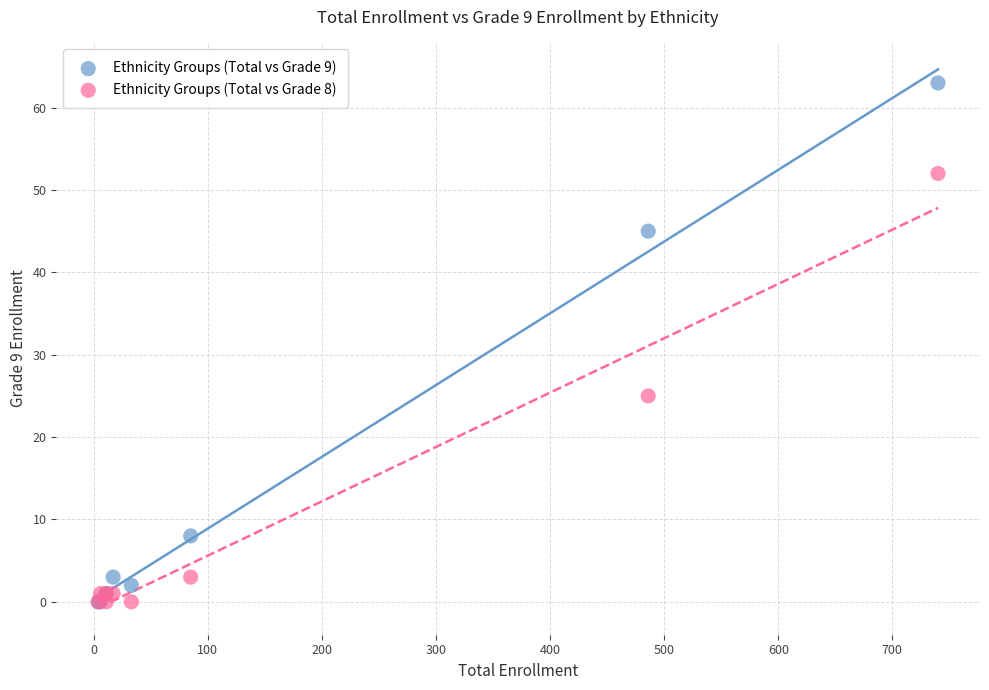

What are all the series names shown in the legend?

Ethnicity Groups (Total vs Grade 9), Ethnicity Groups (Total vs Grade 8)